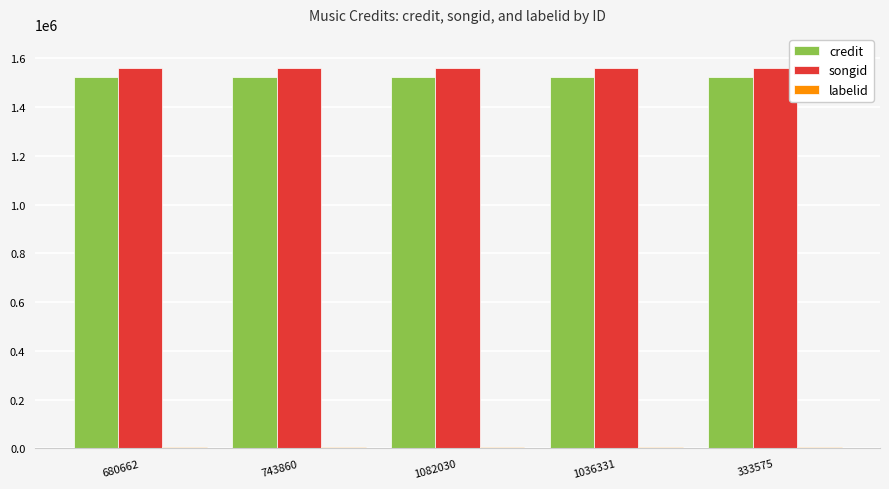

Are the bars horizontal?

No